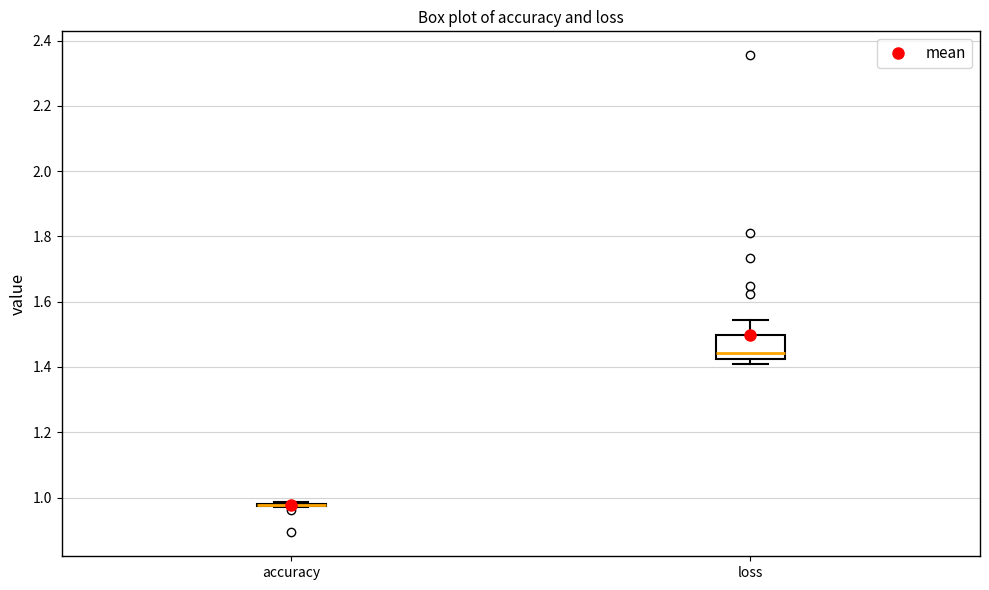

Comparing the boxes themselves (not the whiskers), which one is the tallest?

loss